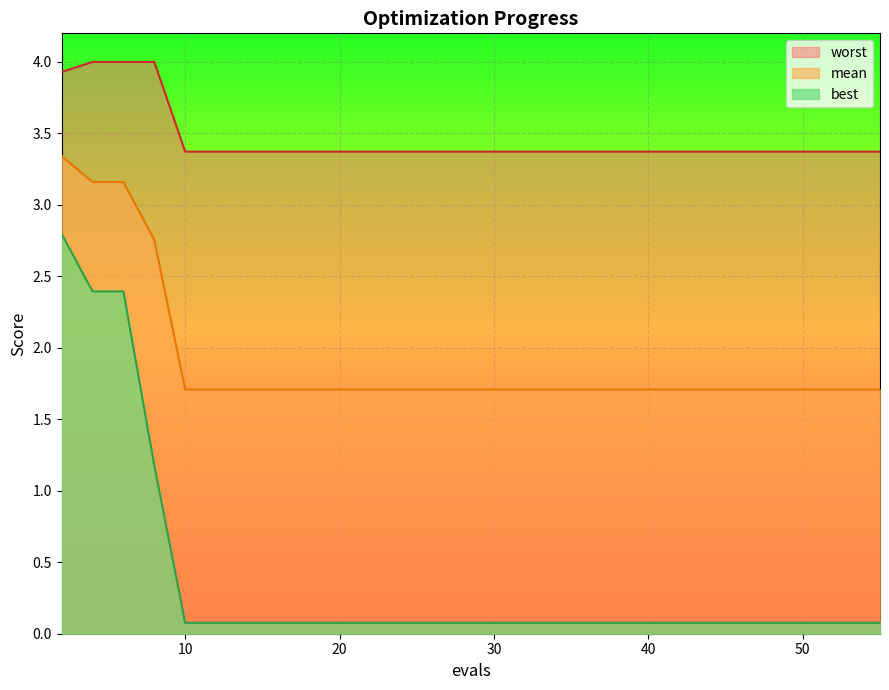

What is the value of the mean point at the 3rd from the left?

3.2